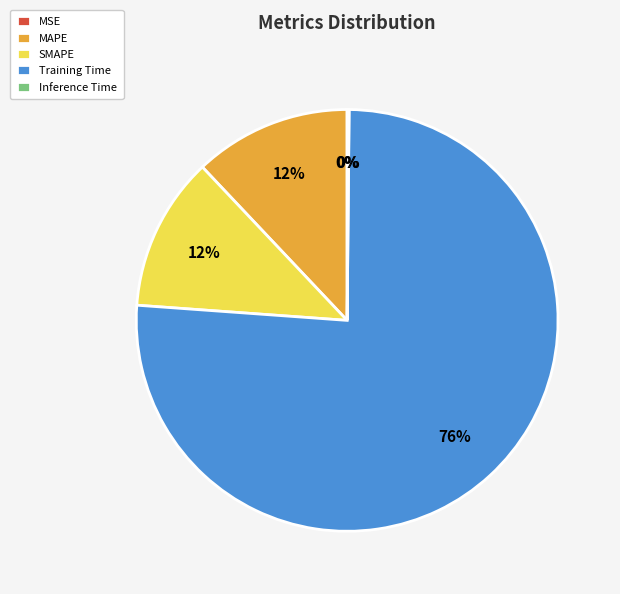

Combined, do SMAPE and Training Time account for over 50%?

Yes